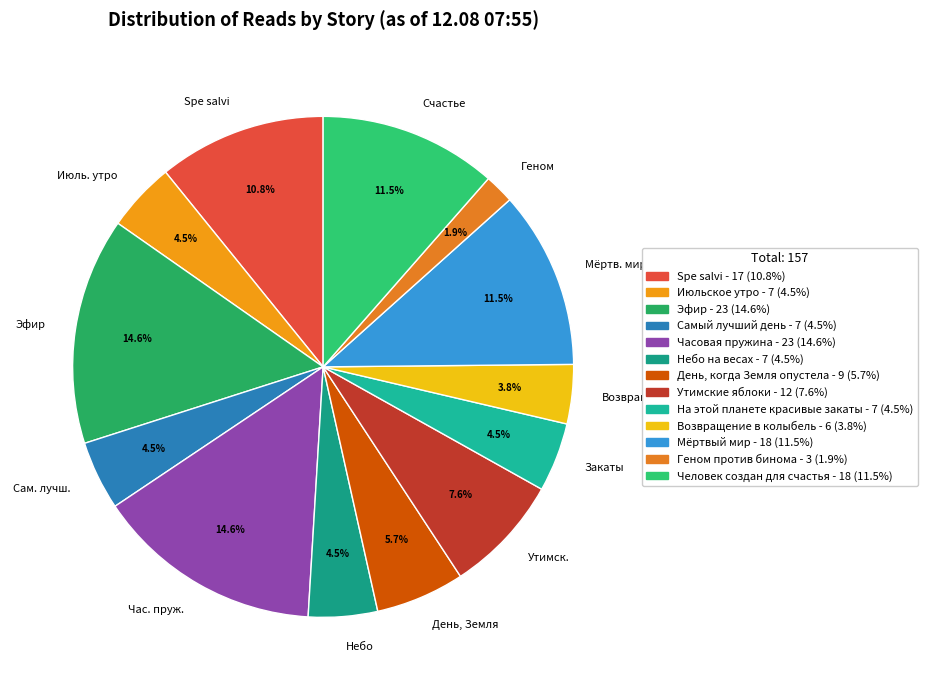

Which has a higher value, Счастье or Июль. утро?

Счастье